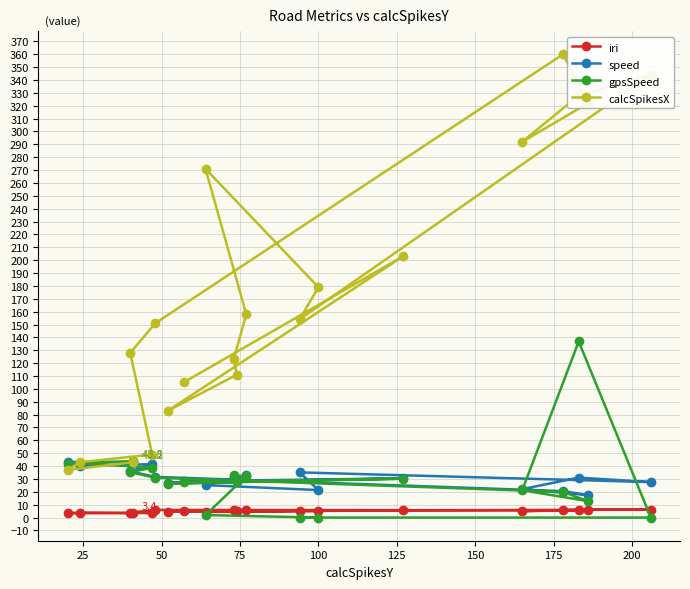

Which series has the widest spread of values?

calcSpikesX